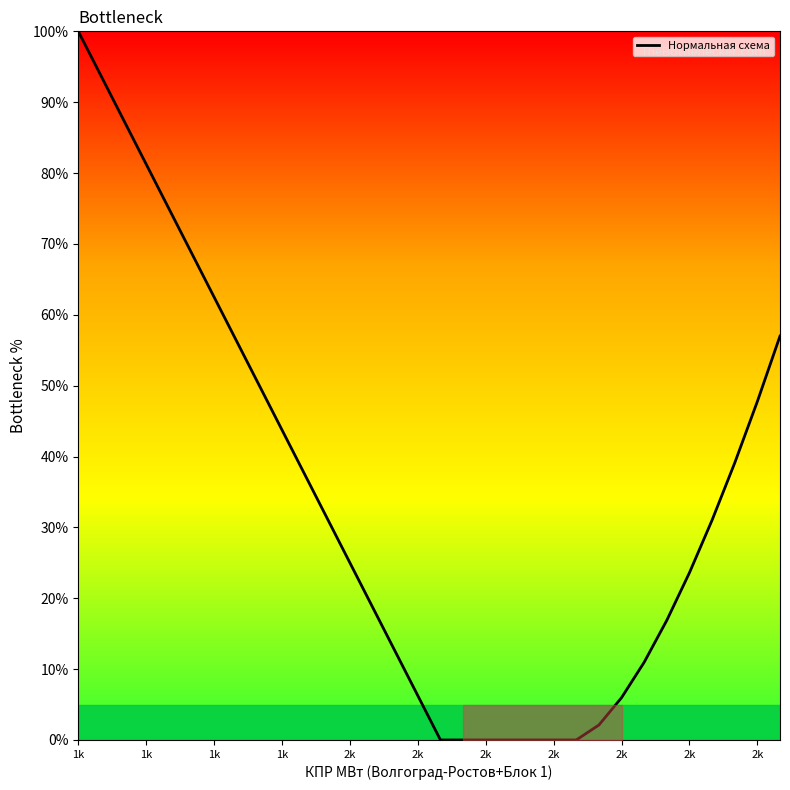

What is the maximum value shown in the chart?

100.0